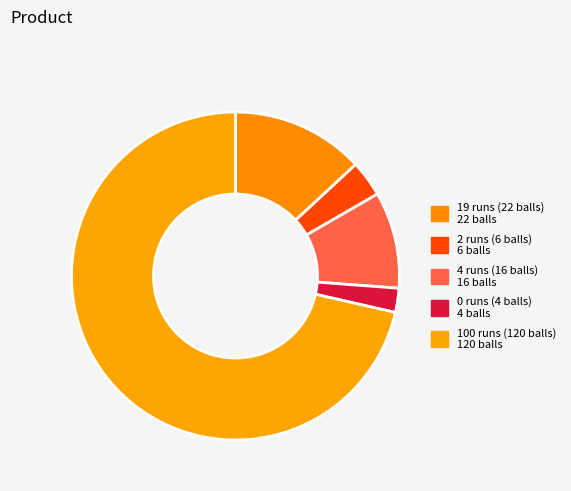

Between 19 runs (22 balls) and 0 runs (4 balls), which is larger?

19 runs (22 balls)